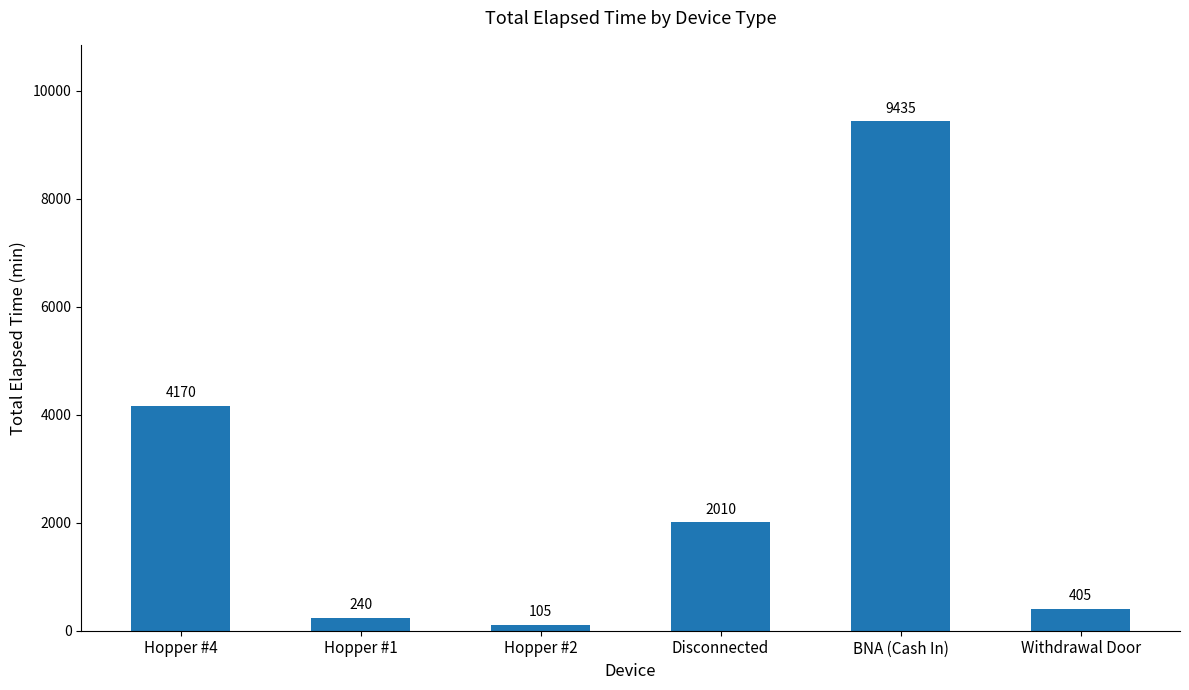

Which has a higher value, BNA (Cash In) or Hopper #1?

BNA (Cash In)